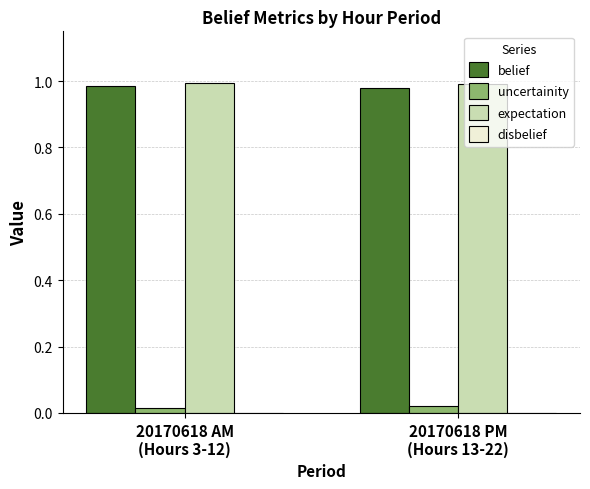

Which series has the widest spread of values?

uncertainity